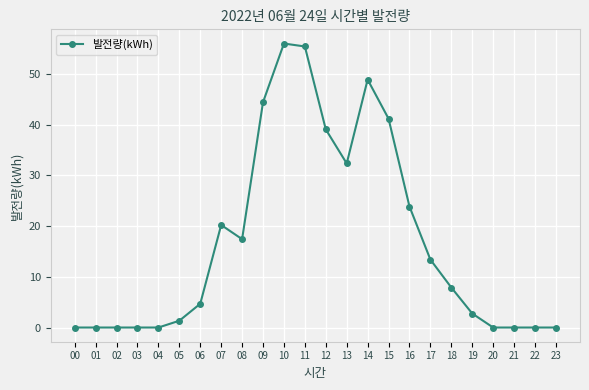

Reading left to right, what are all the values shown in this chart?

0.0	0.0	0.0	0.0	0.0	1.3	4.7	20.2	17.4	44.5	56.0	55.5	39.1	32.4	48.9	41.2	23.9	13.4	7.9	2.8	0.0	0.0	0.0	0.0